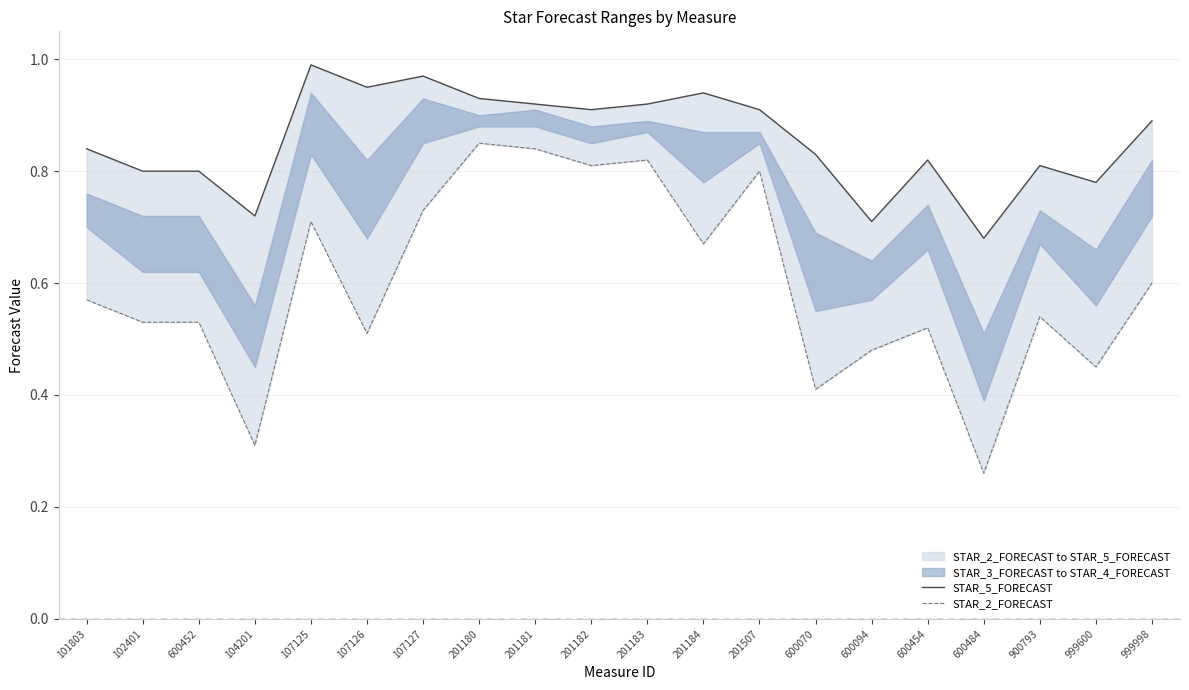

Rank the categories by STAR_2_FORECAST value from highest to lowest.

201180, 201181, 201183, 201182, 201507, 107127, 107125, 201184, 999998, 101803, 900793, 102401, 600452, 600454, 107126, 600094, 999600, 600070, 104201, 600484